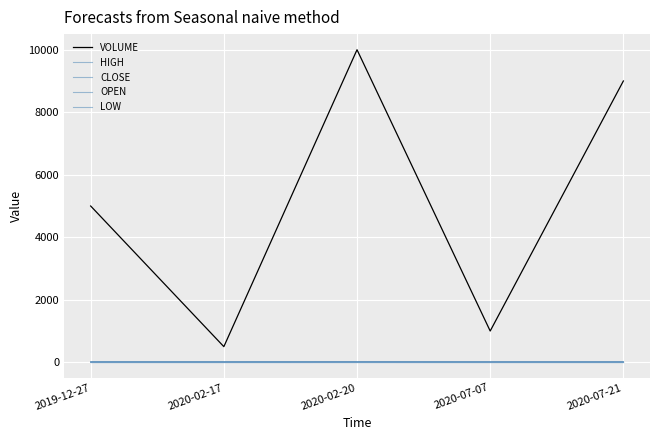

What is the maximum value for VOLUME?

10000